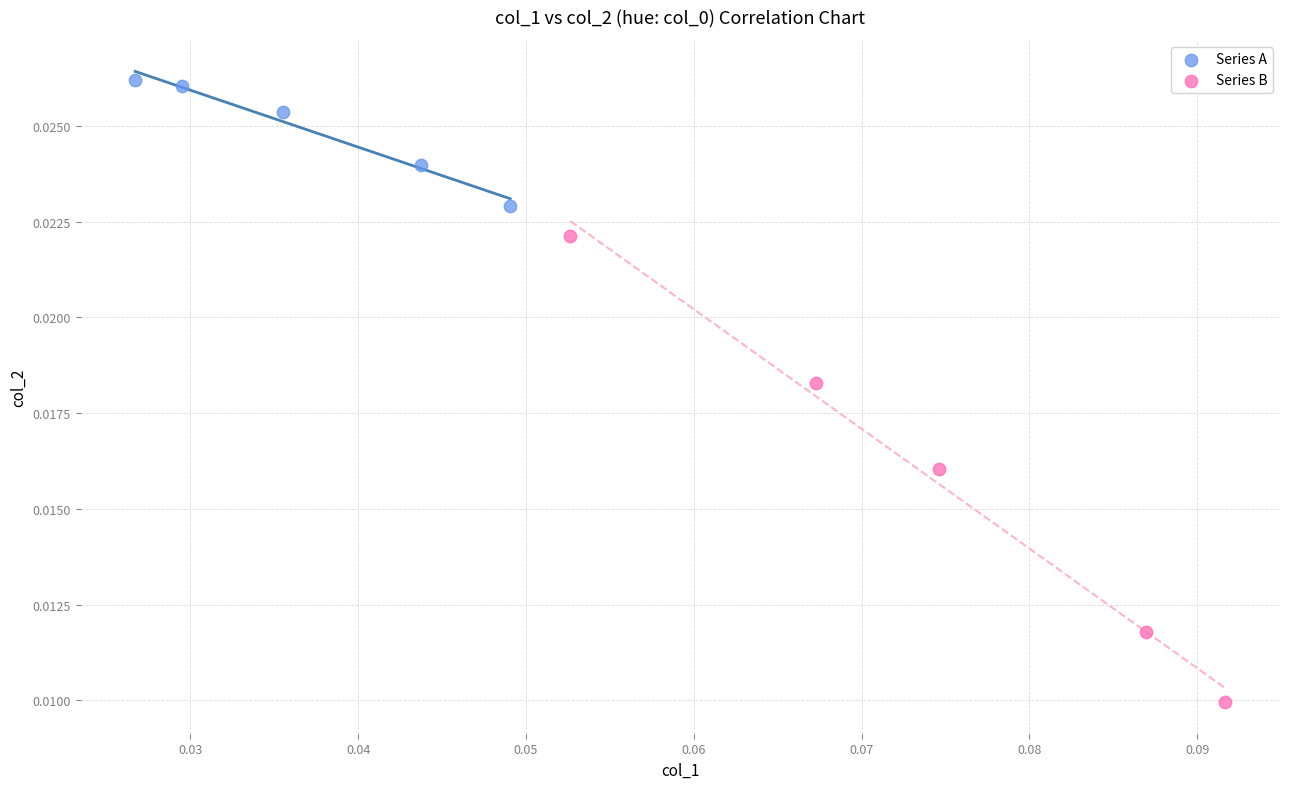

Which series has the widest spread of Y values?

Series B